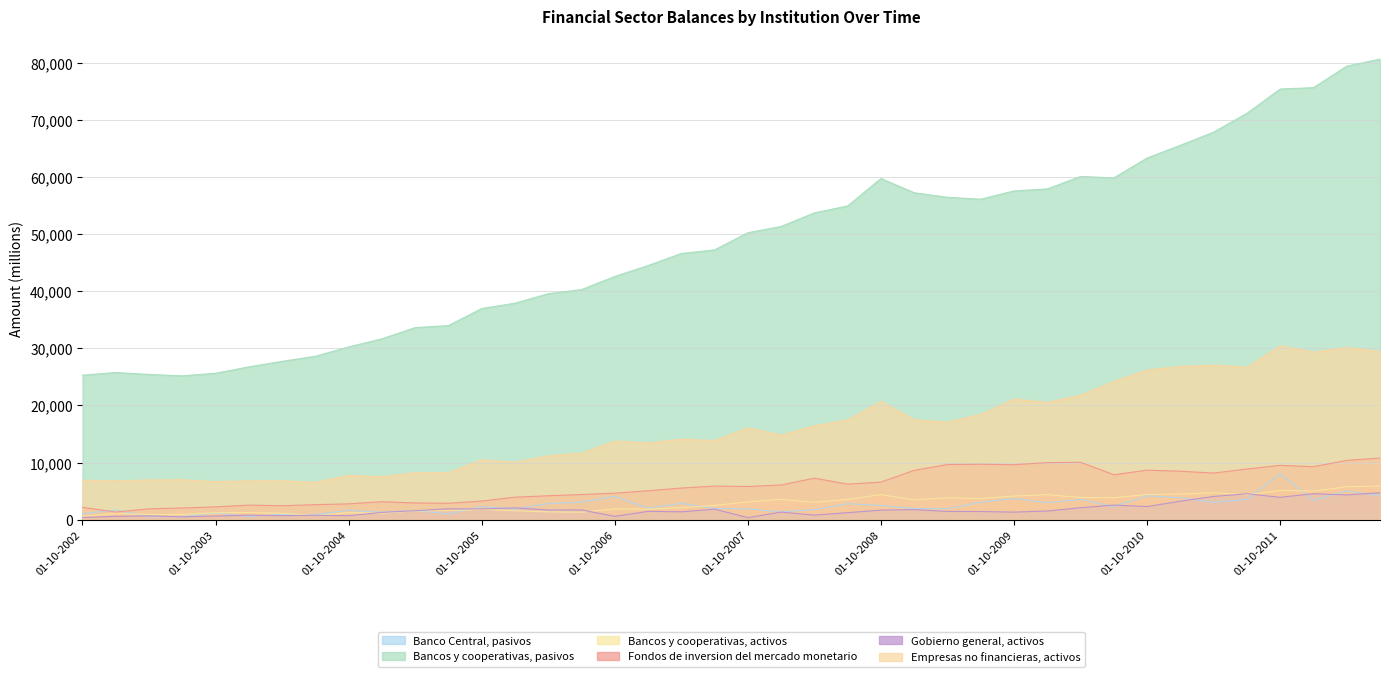

True or false: Gobierno general, activos and Bancos y cooperativas, activos intersect in this chart.

True